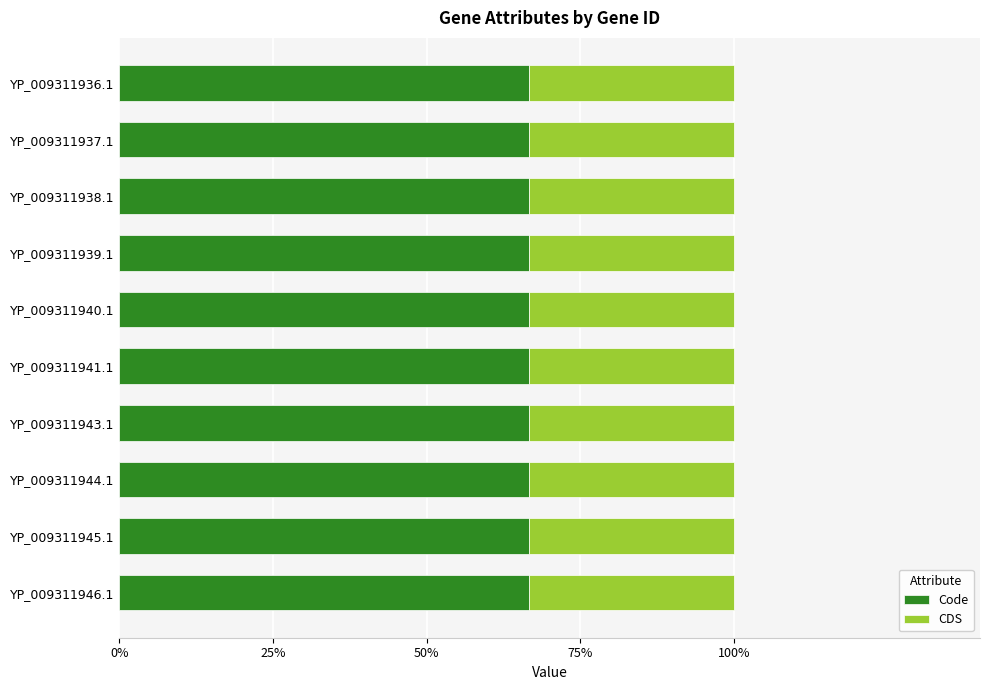

Reading left to right, what are all the values shown in this chart?

Code: 2	2	2	2	2	2	2	2	2	2
CDS: 1	1	1	1	1	1	1	1	1	1